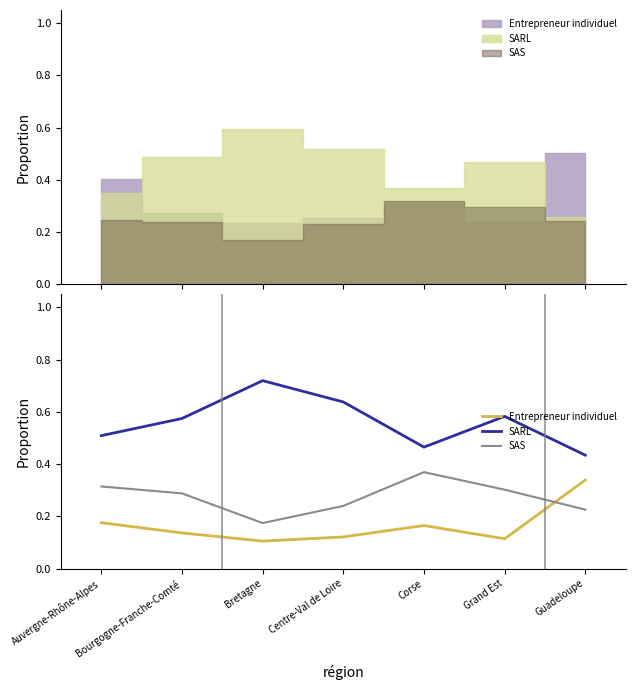

True or false: SARL and SAS intersect in this chart.

False